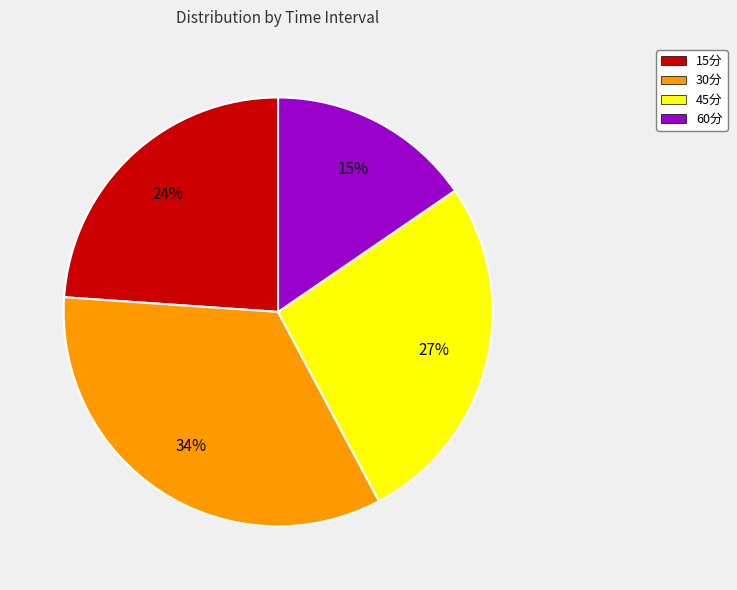

Which category has the smallest portion of the pie?

60分